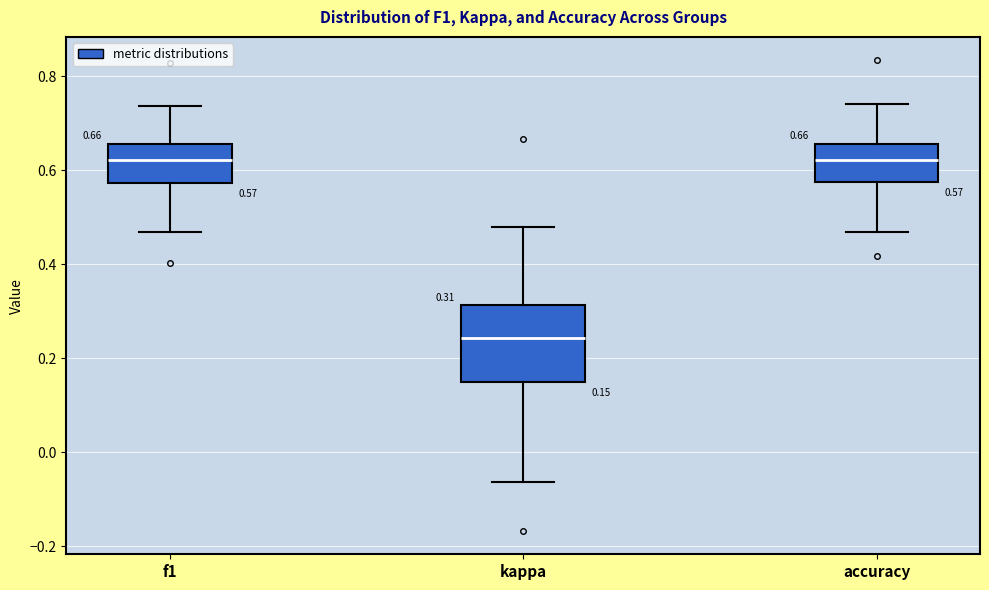

Which box's median line is the lowest?

kappa